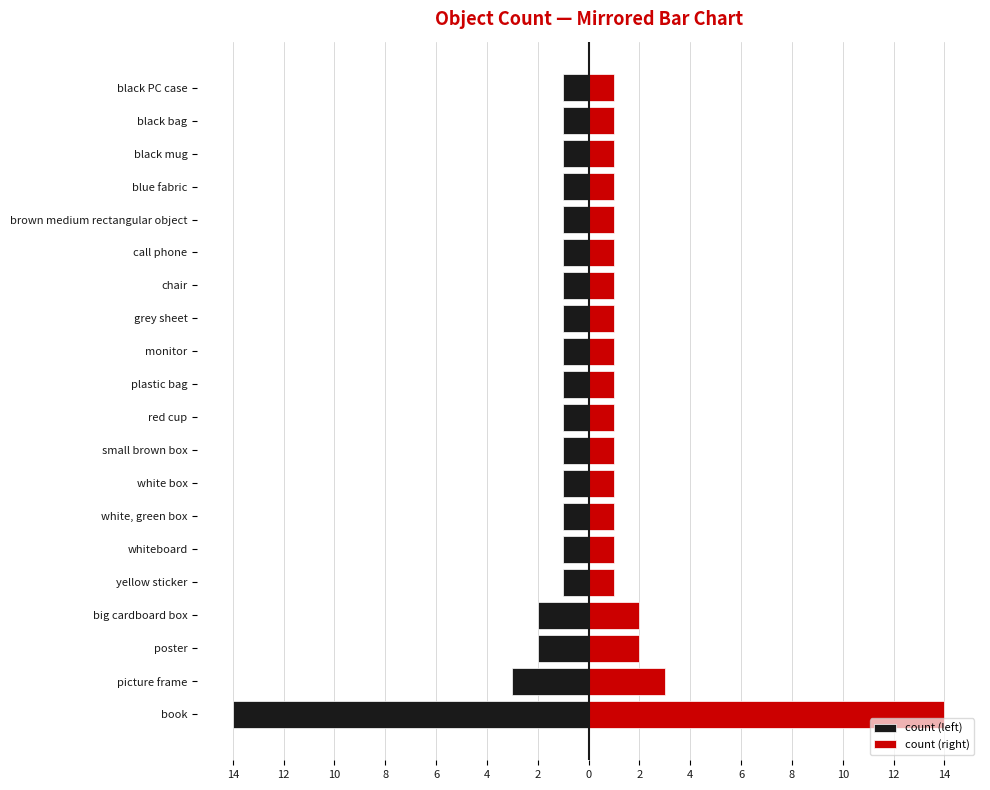

What is the minimum value for count (right)?

1